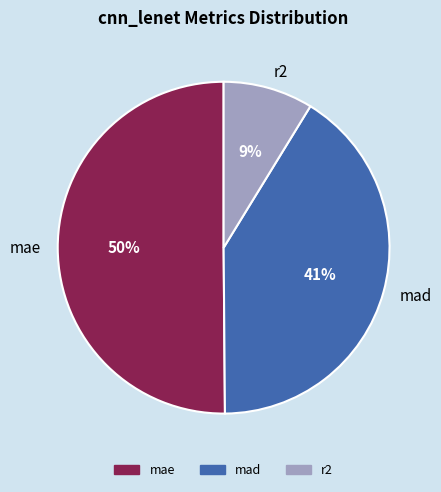

What is the smallest slice in the pie chart?

r2